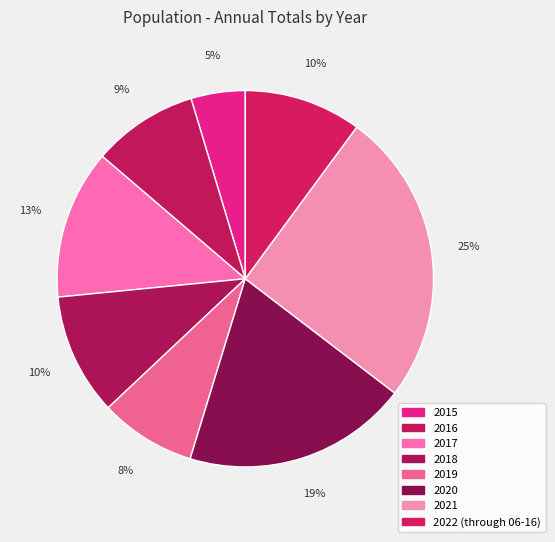

Which slice is the largest?

2021